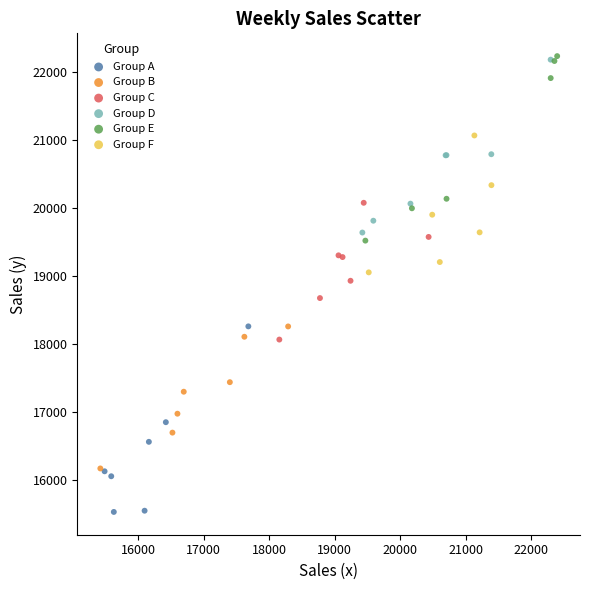

Which series reaches the minimum Y coordinate?

Group A